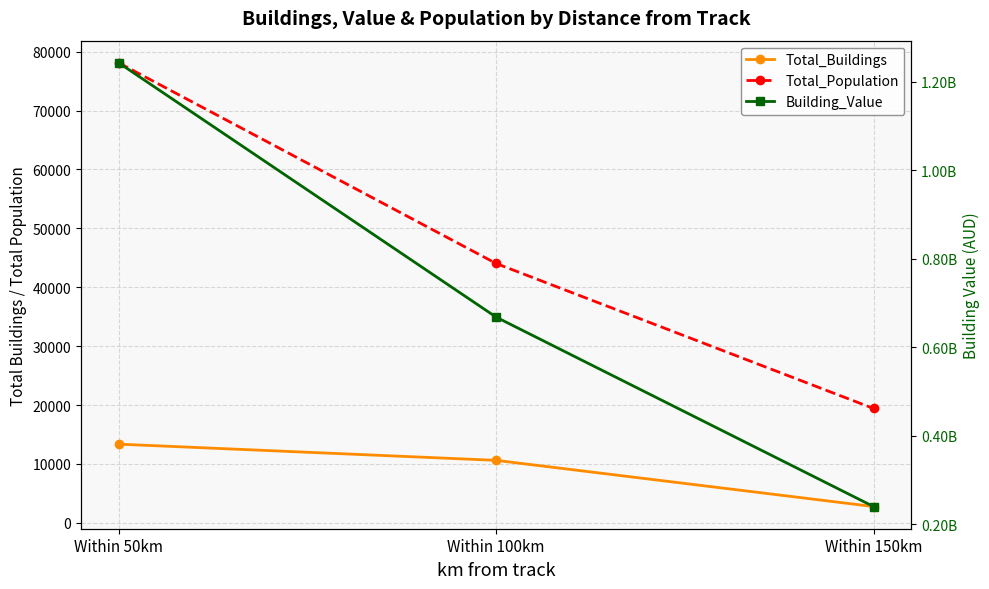

List the series in order of their peak value, lowest first.

Total_Buildings, Total_Population, Building_Value